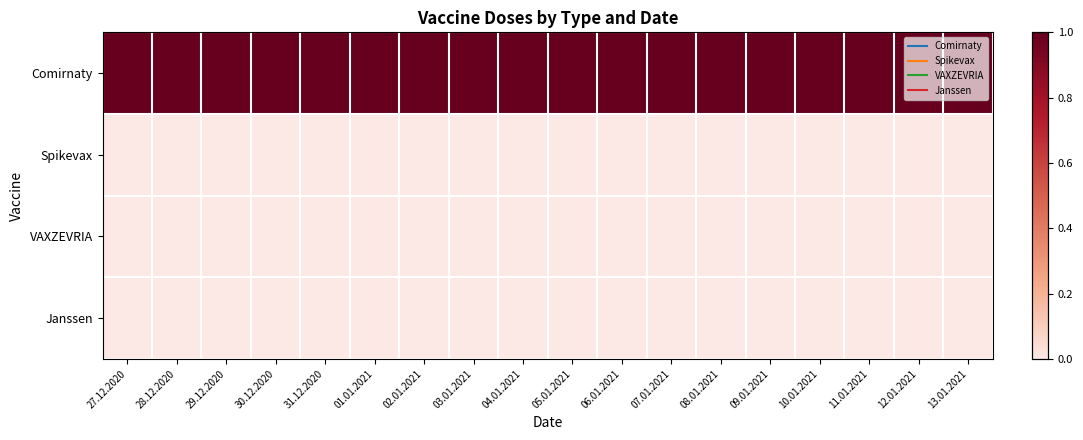

Which series has the largest total across all categories?

Comirnaty